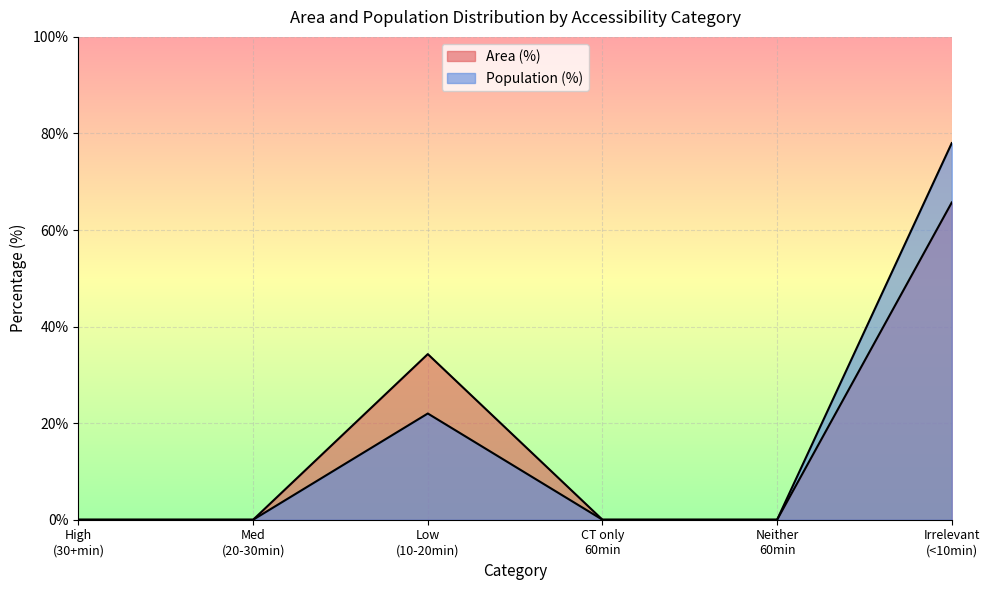

Does the chart display data point markers on the line(s)?

No